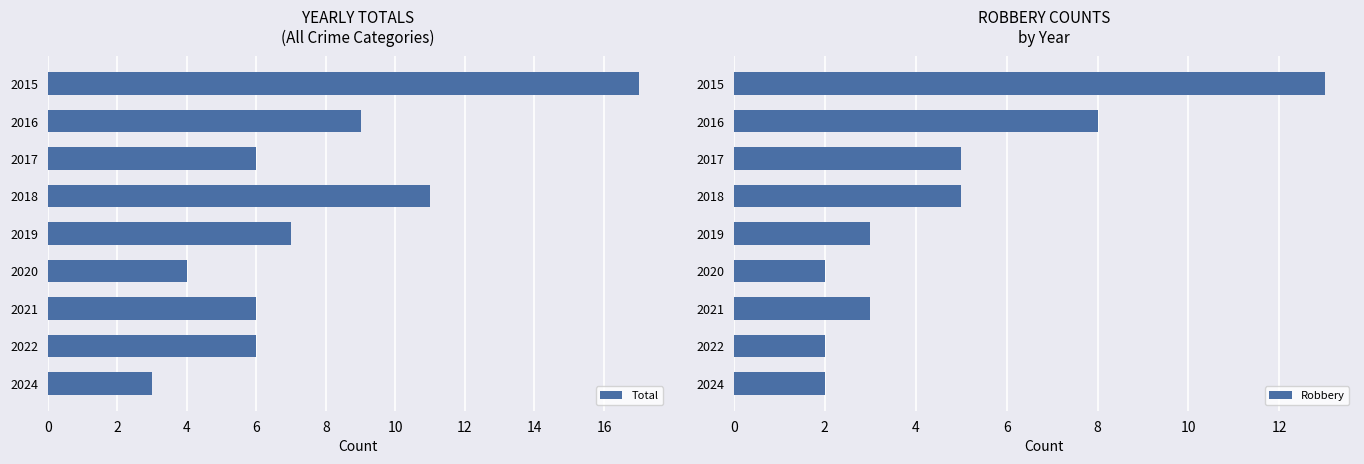

Reading left to right, transcribe all the data shown in this chart.

Total: 17	9	6	11	7	4	6	6	3
Robbery: 13	8	5	5	3	2	3	2	2